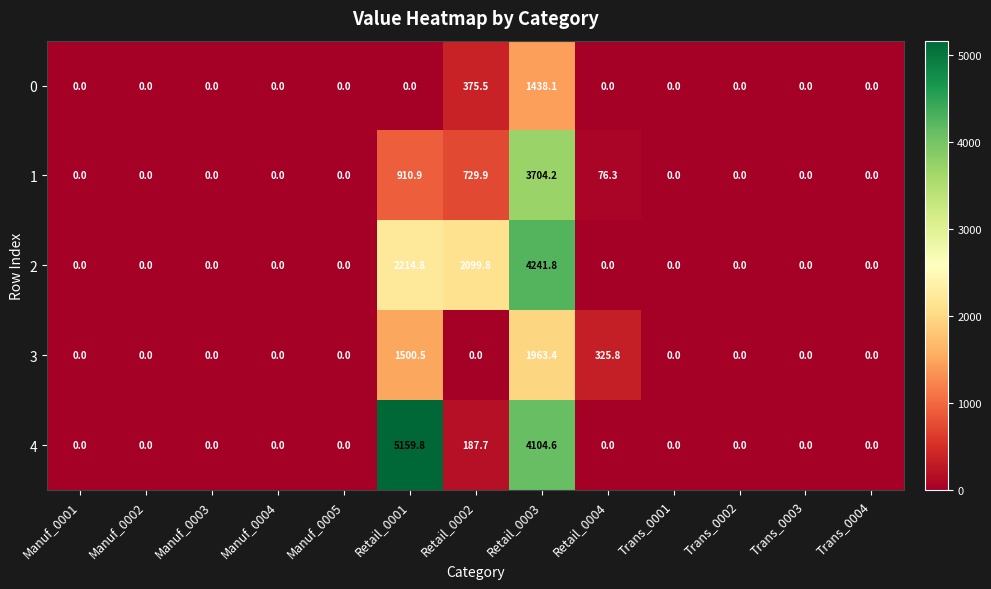

What is the sum of all 2 values?

8556.4